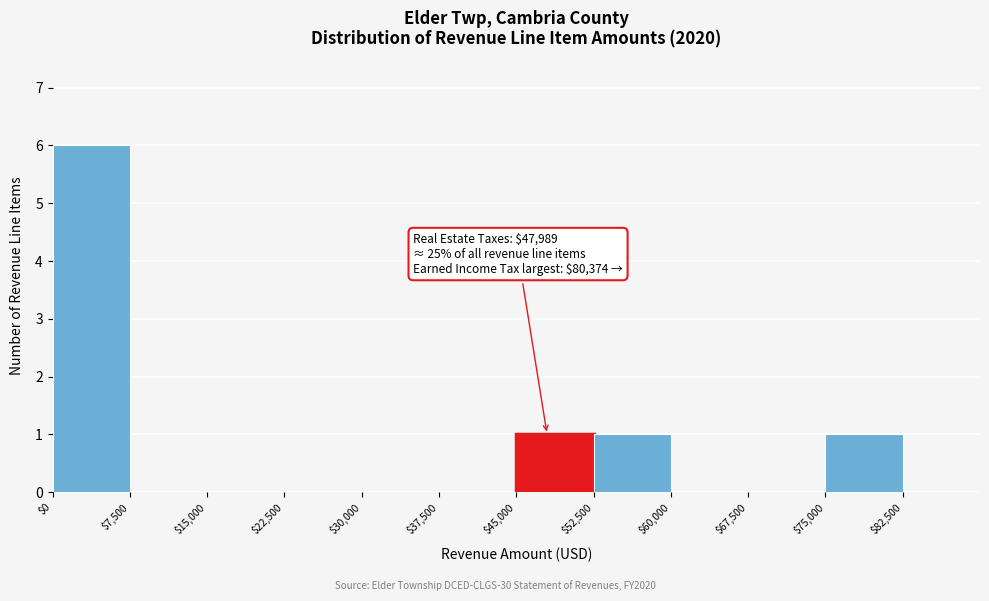

Over which range of the x-axis is the bar tallest?

0 to 7500